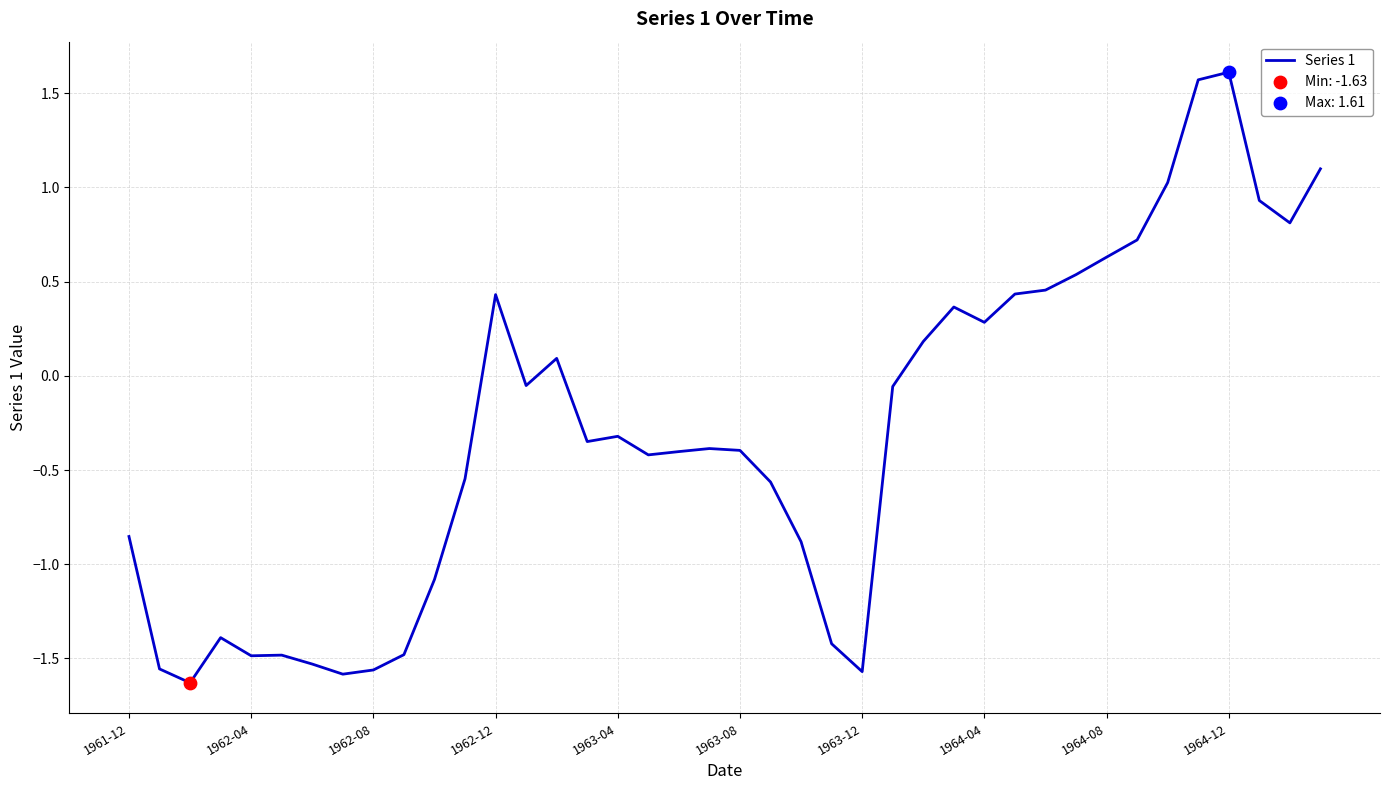

What is the greatest value displayed?

1.6